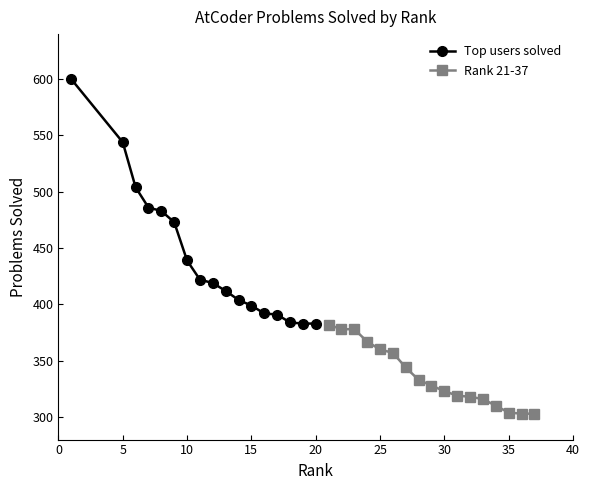

Which series has the widest spread of values?

Top users solved